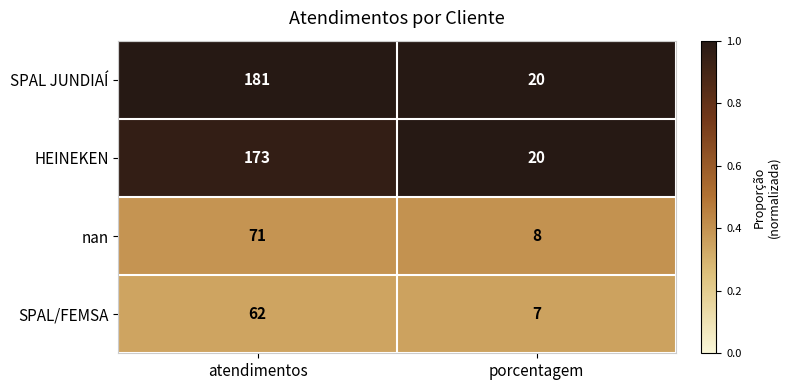

What is the smallest value displayed?

7